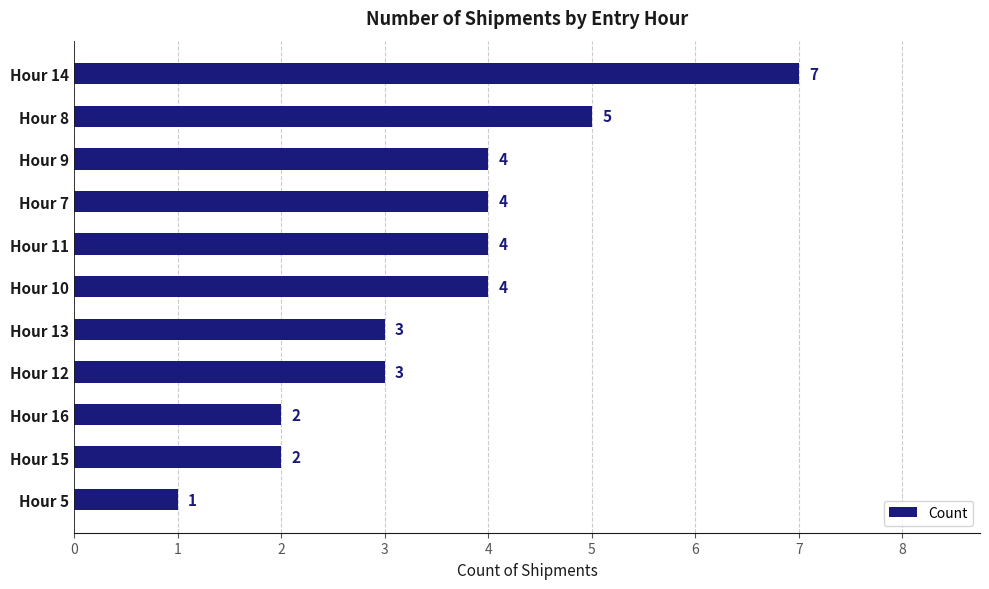

Which label corresponds to the smallest value in the chart?

Hour 5